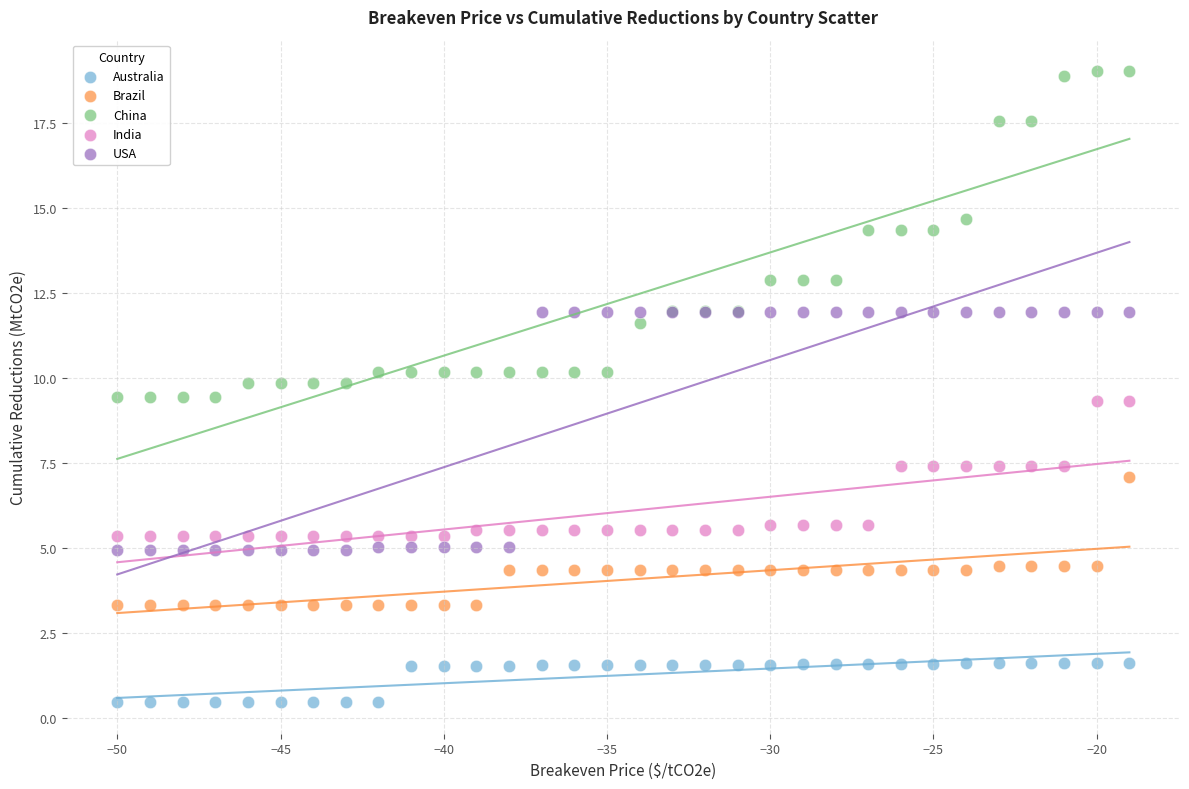

Which series has the widest spread of Y values?

China